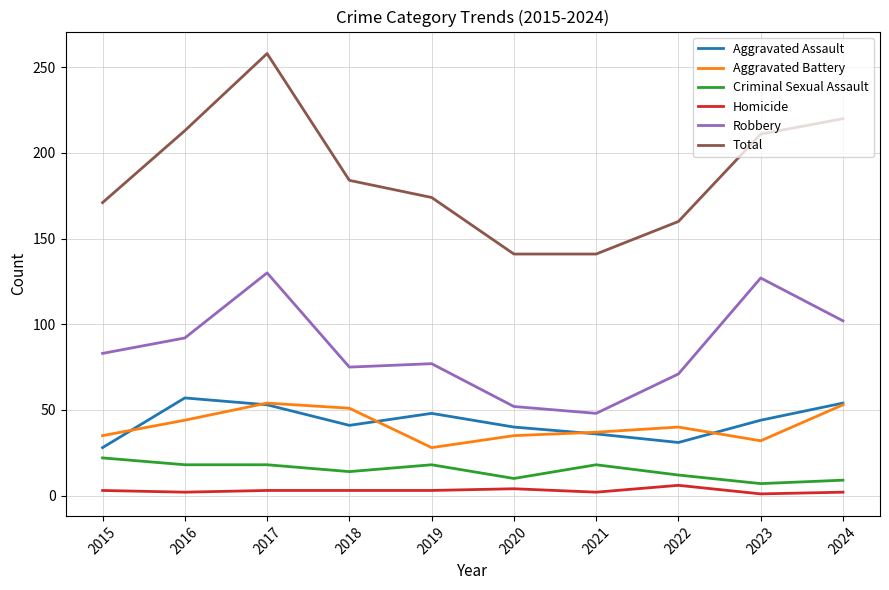

List the series in order of their peak value, highest first.

Total, Robbery, Aggravated Assault, Aggravated Battery, Criminal Sexual Assault, Homicide